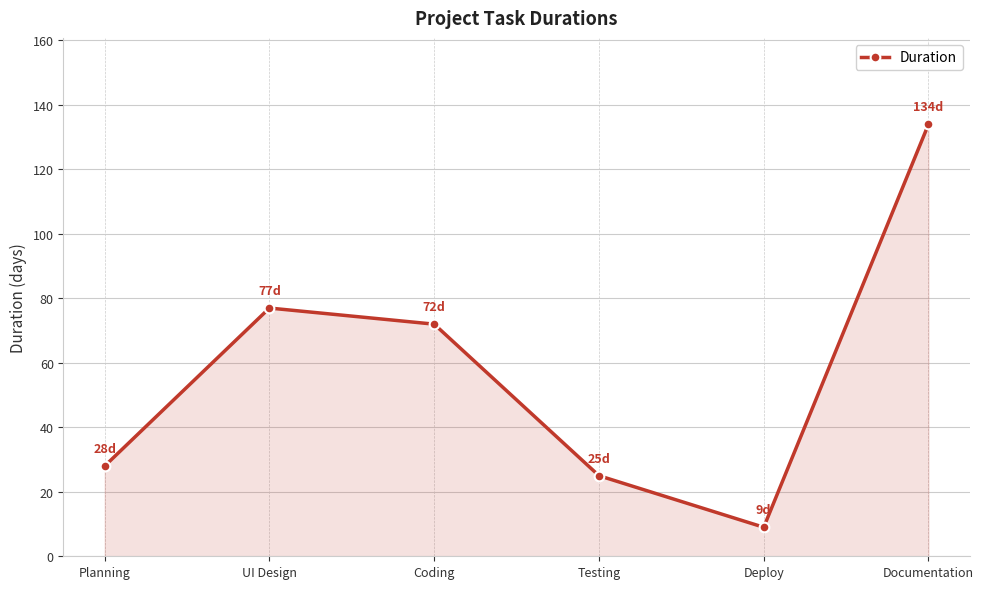

What is the difference between the maximum and minimum values?

125